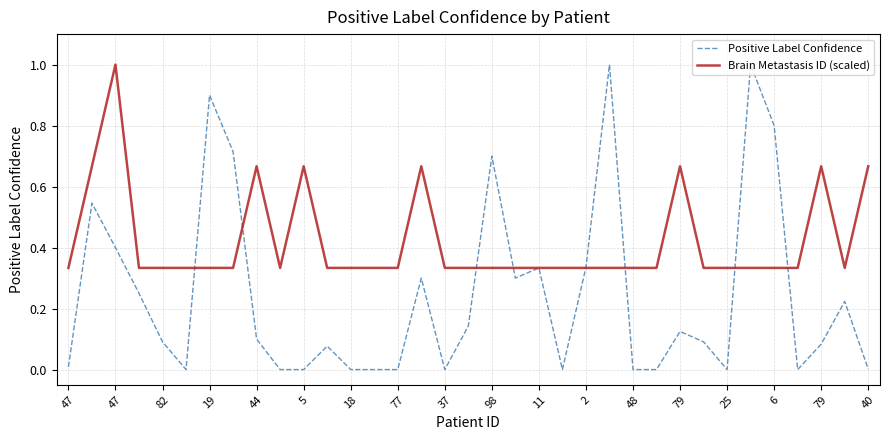

Rank the series by their average value, from highest to lowest.

Brain Metastasis ID (scaled), Positive Label Confidence